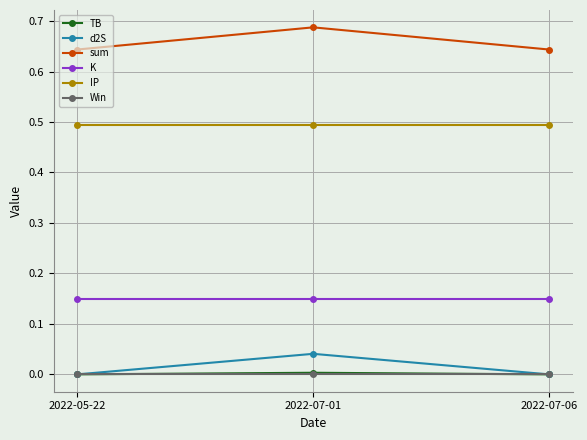

At which category is the sum across all series the highest?

2022-07-01